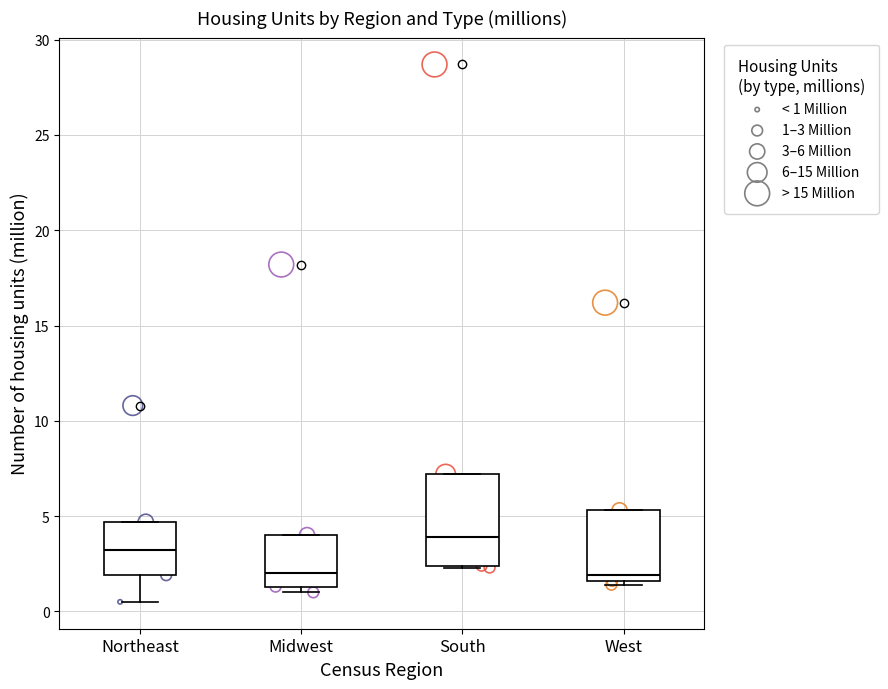

Comparing the boxes themselves (not the whiskers), which one is the tallest?

South